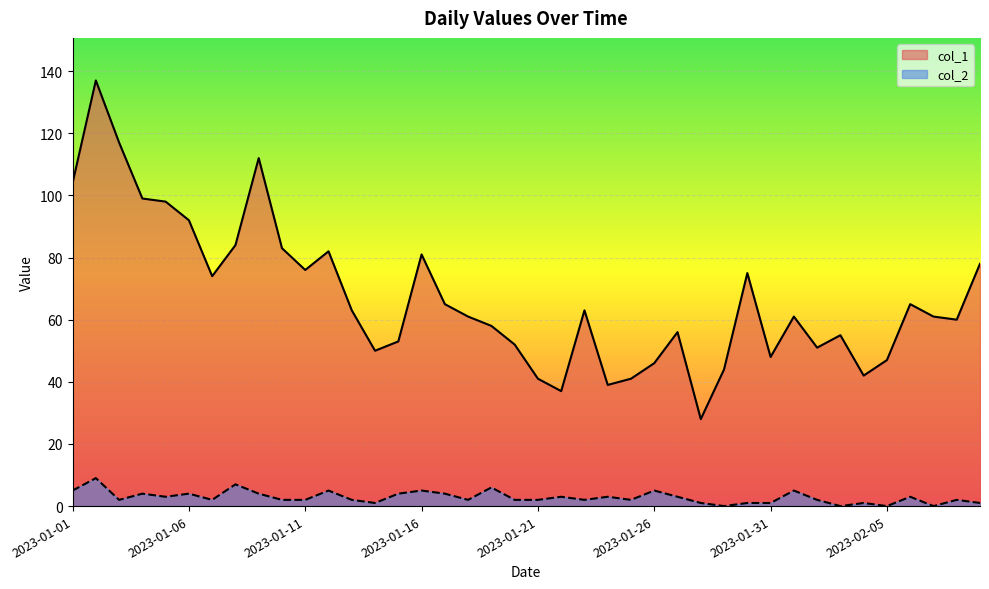

Which category has the highest value across all series?

2023-01-02